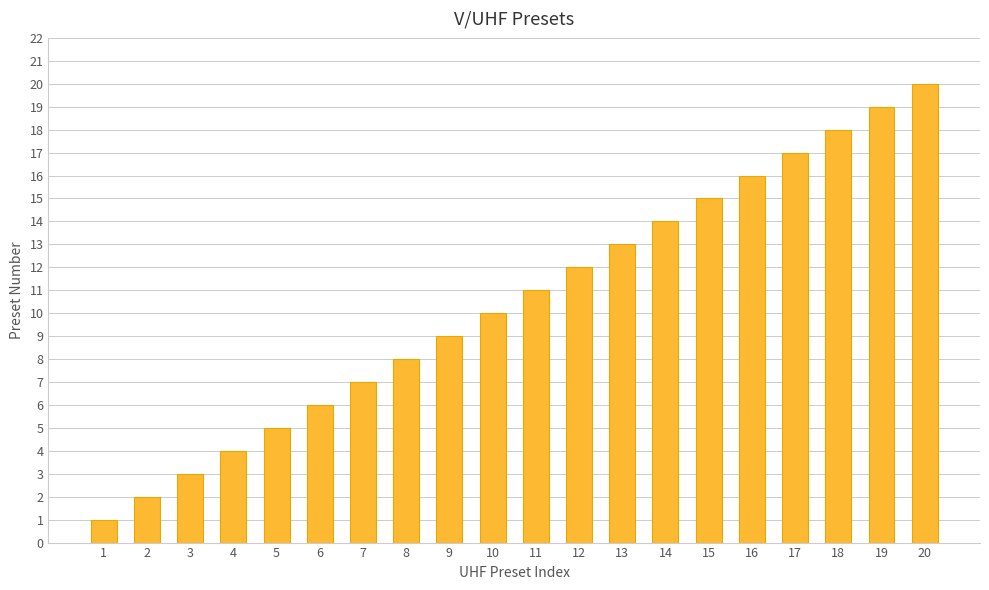

Which category has the highest value across all series?

20